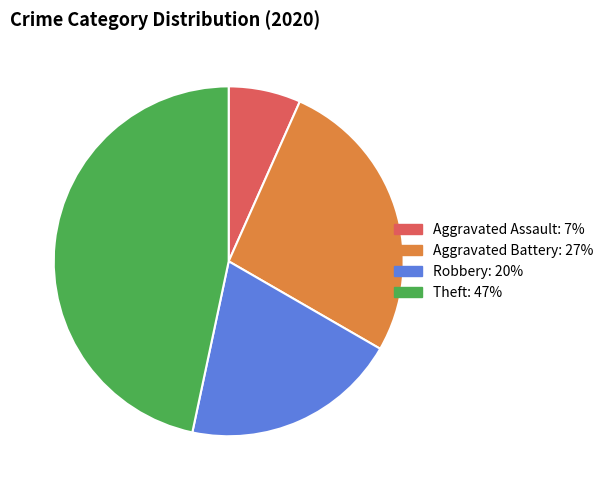

What is the largest slice in the pie chart?

Theft